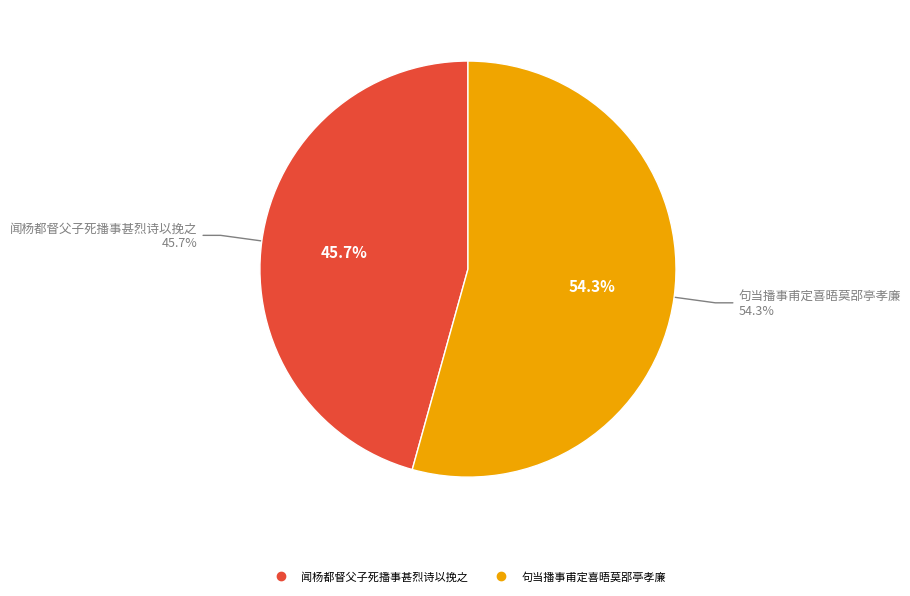

To the nearest percent, what is the combined percentage of 句当播事甫定喜晤莫郘亭孝廉 and 闻杨都督父子死播事甚烈诗以挽之?

100%